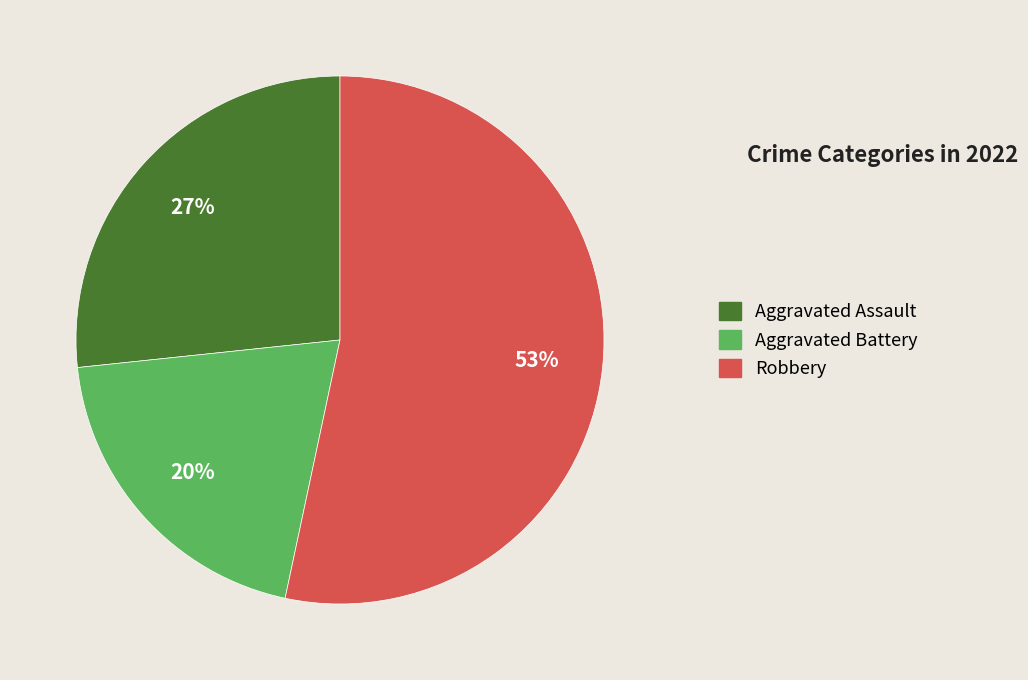

To the nearest percent, what is the difference between the largest and smallest slice percentages?

33%